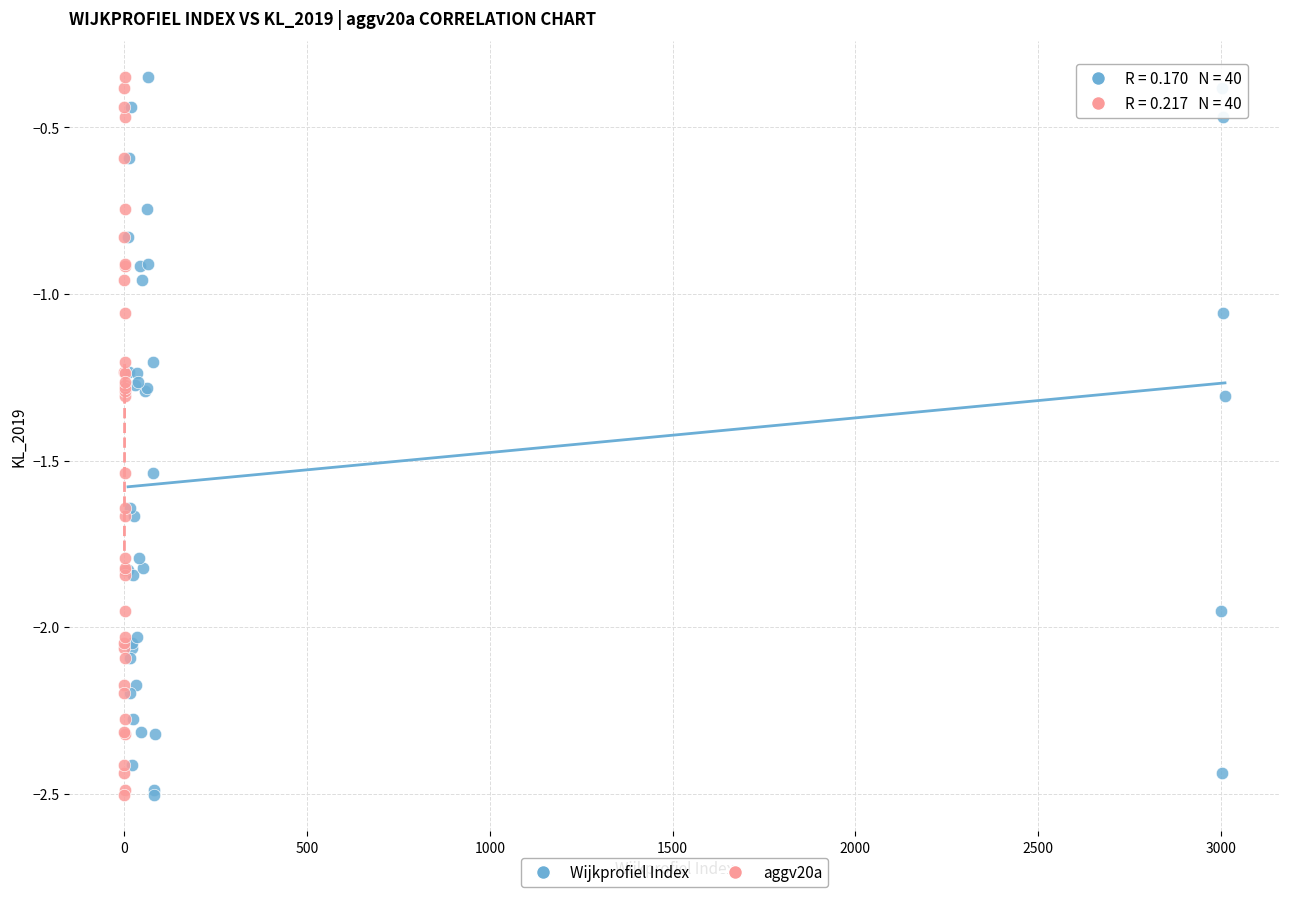

What are all the series names shown in the legend?

Wijkprofiel Index, aggv20a